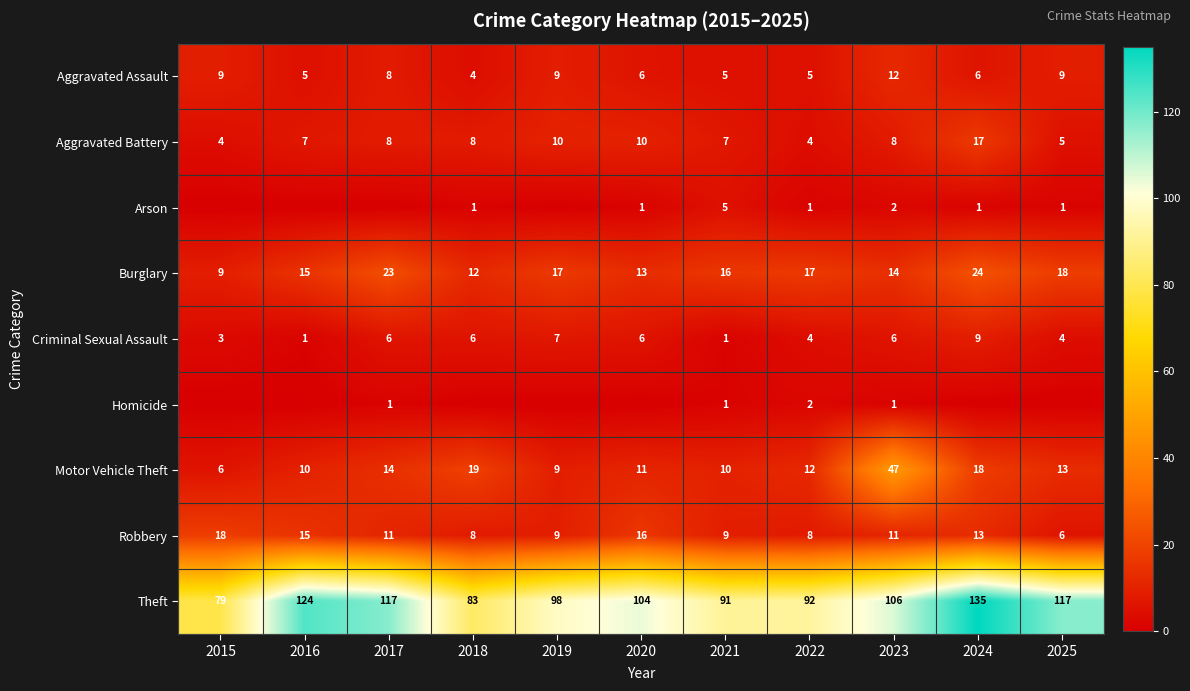

Where does the Robbery series first go above 11?

2015